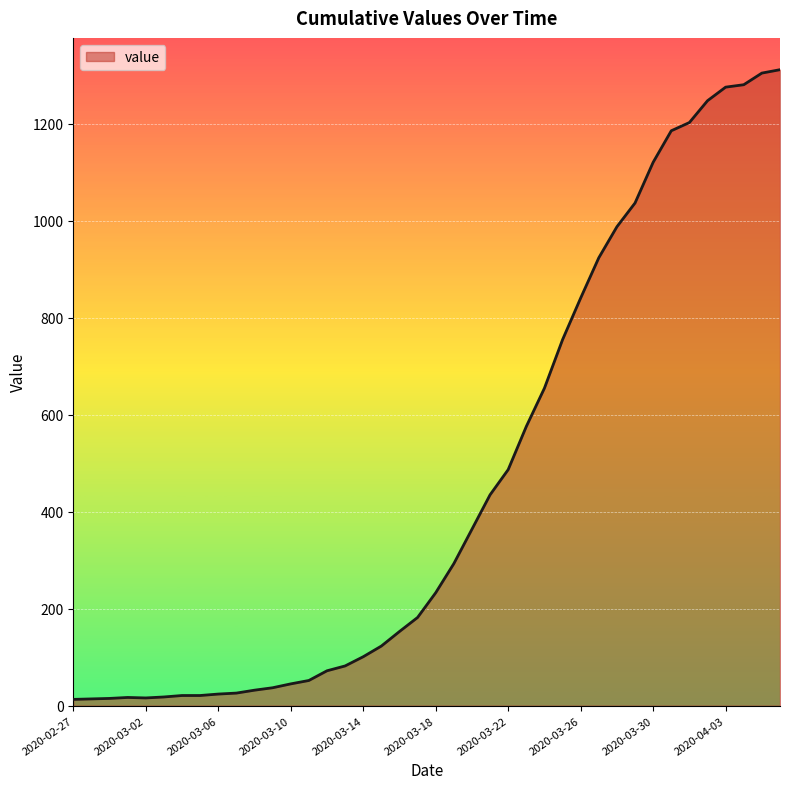

What is the difference between the maximum and minimum values?

1299